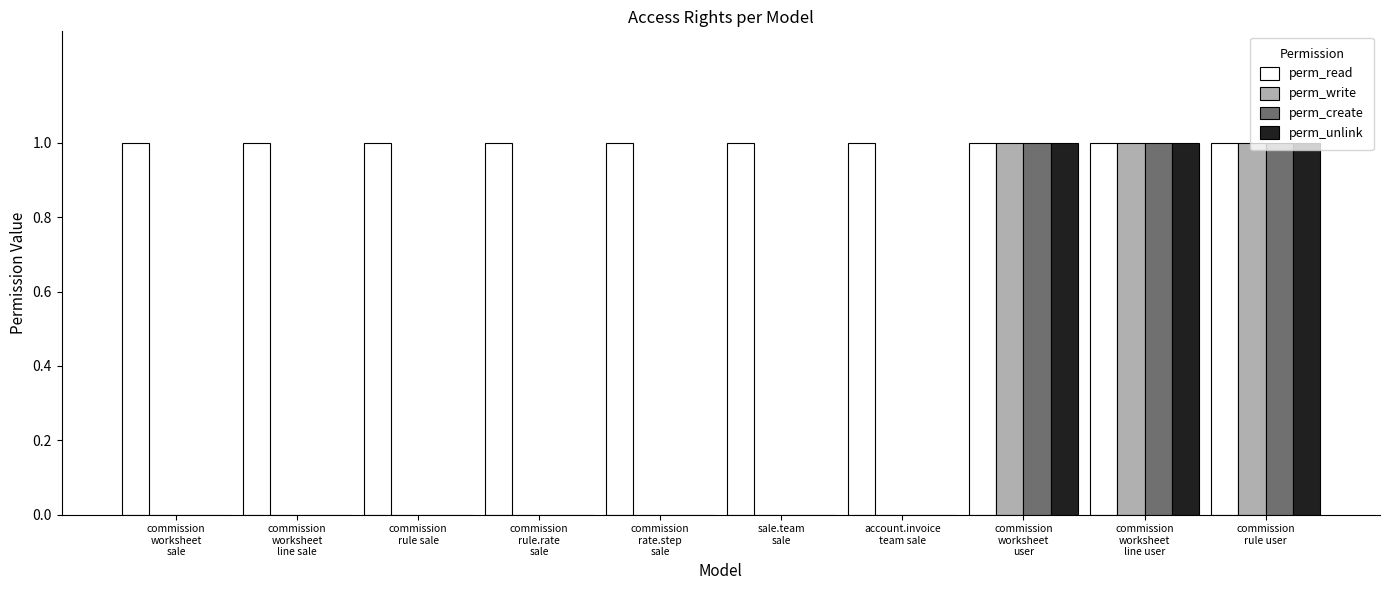

What is the sum of all perm_read values?

10